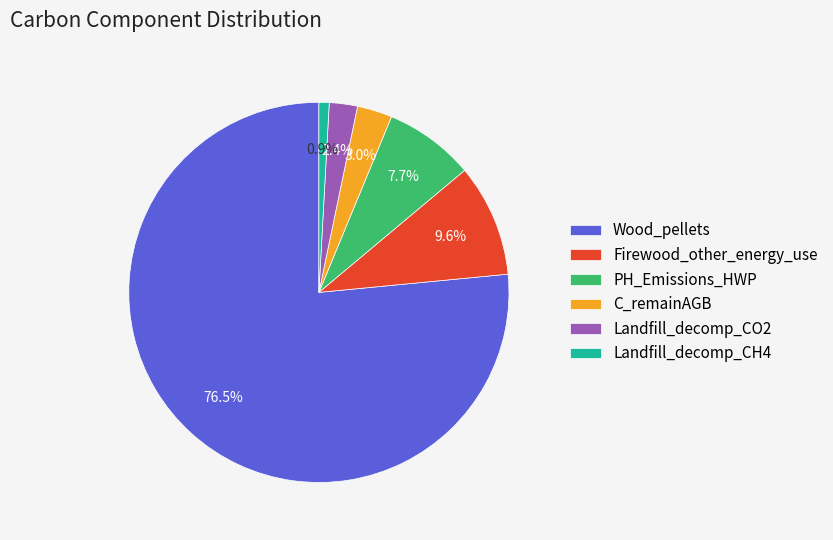

To the nearest percent, what portion does Firewood_other_energy_use represent?

10%